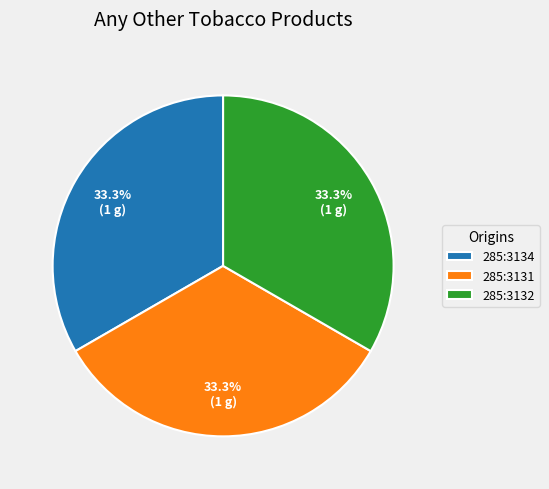

How many segments does this pie chart have?

3